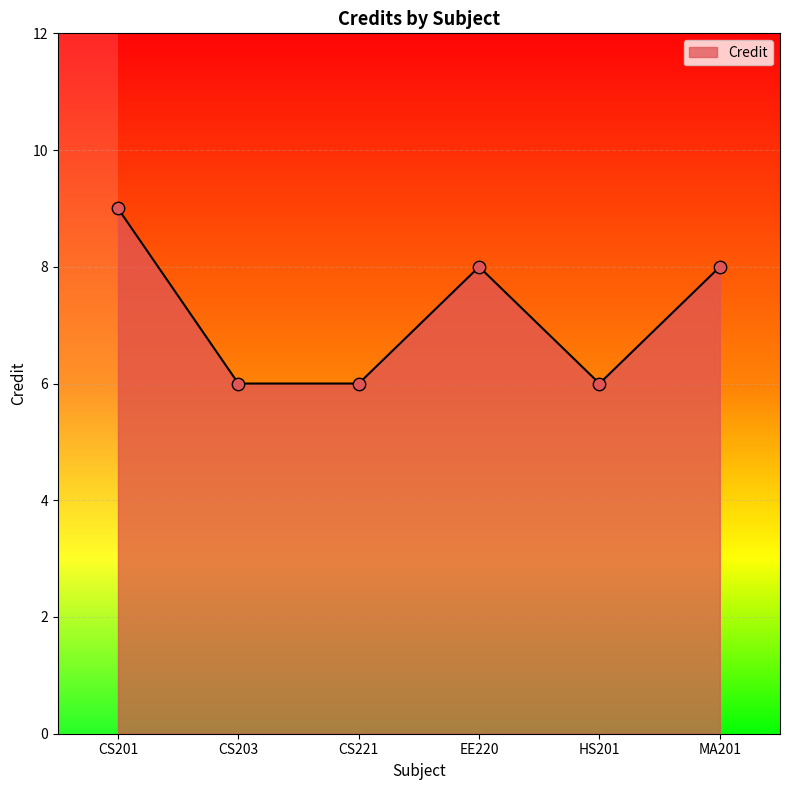

Which has a higher value, MA201 or CS201?

CS201